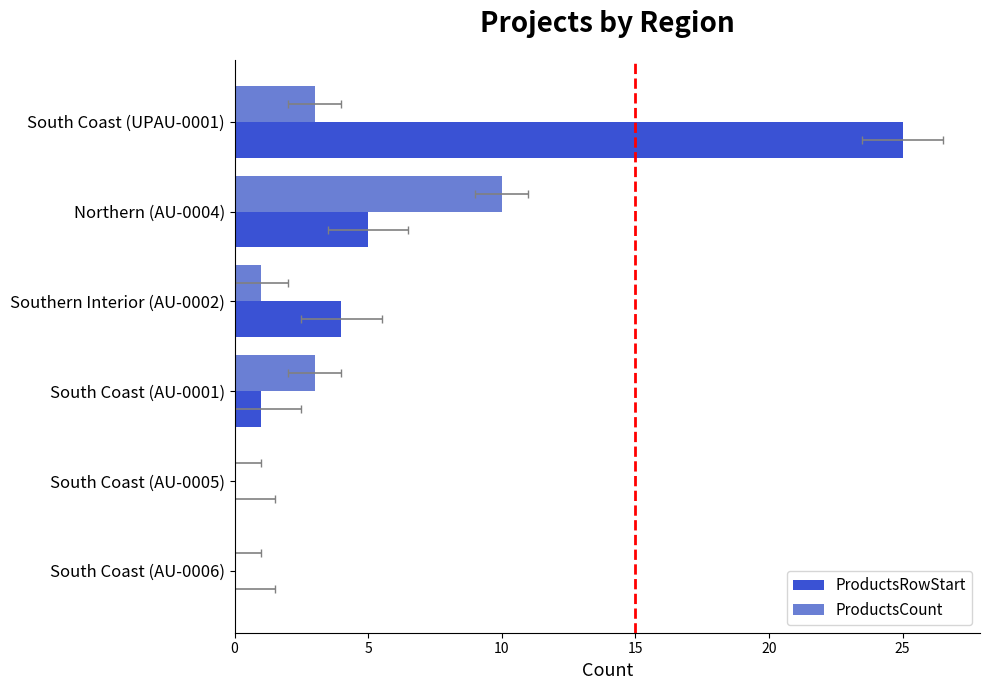

What is the highest value of the ProductsCount series?

10